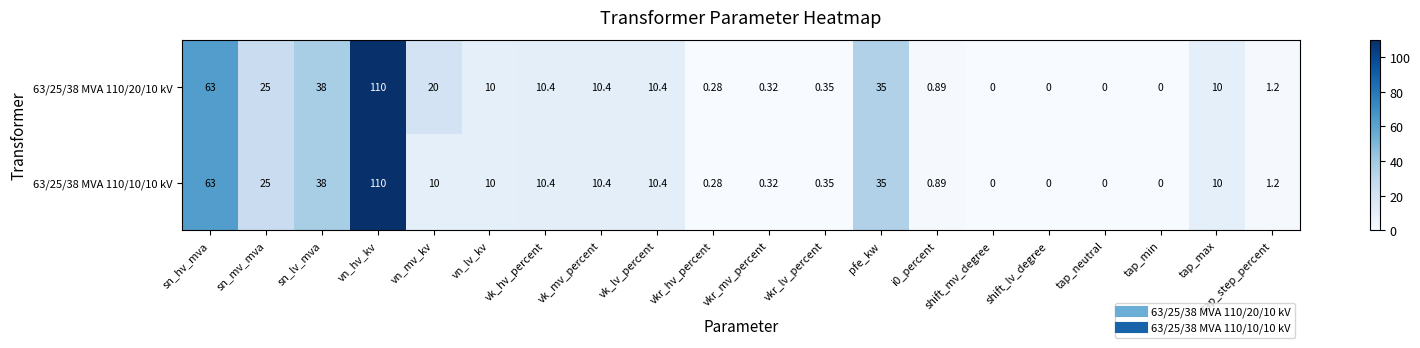

What is the total value across all series at vn_lv_kv?

20.0